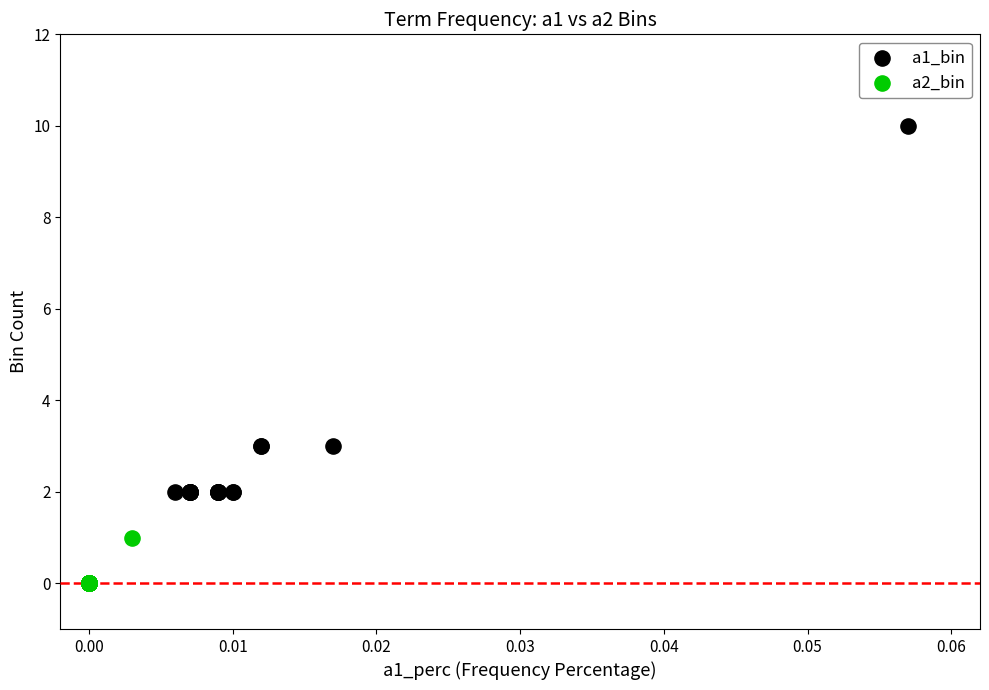

Which series contains the lowest Y value?

a2_bin